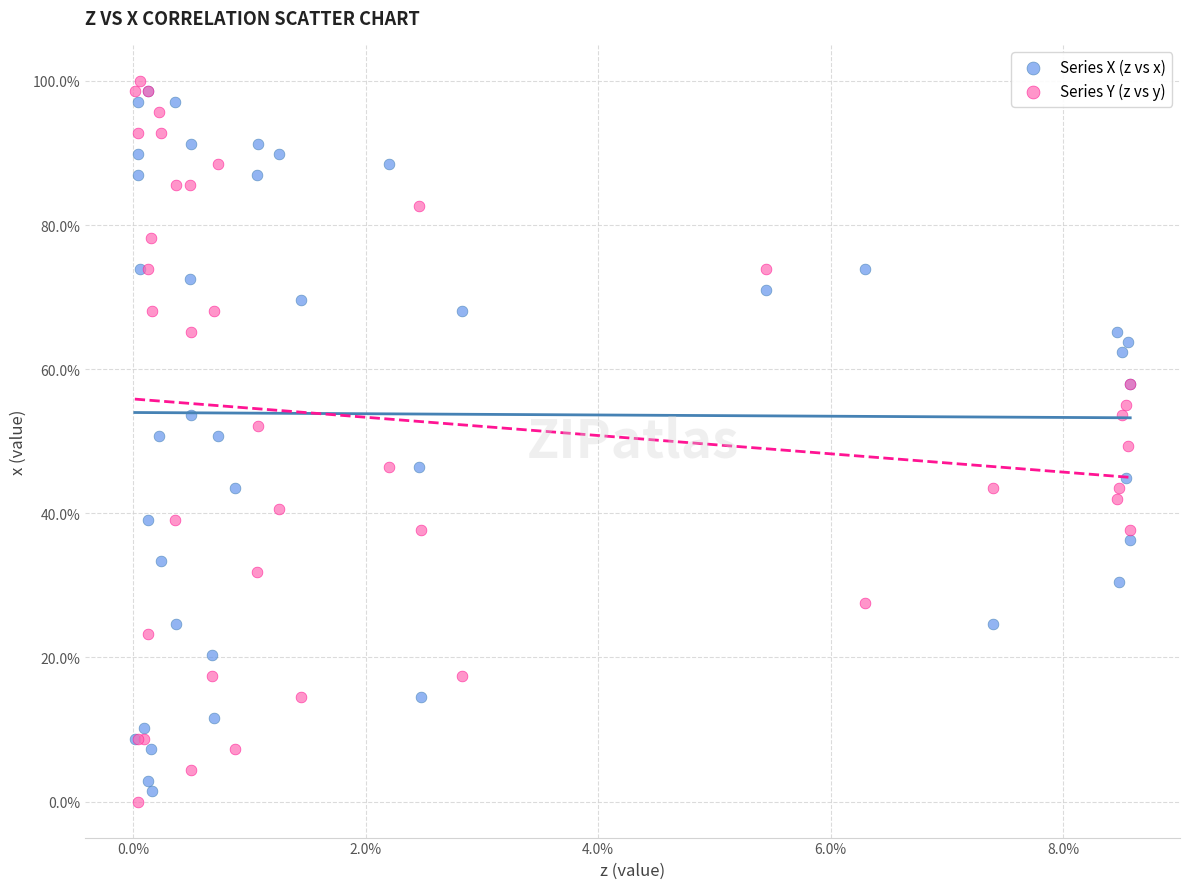

What are all the series names shown in the legend?

Series X (z vs x), Series Y (z vs y)